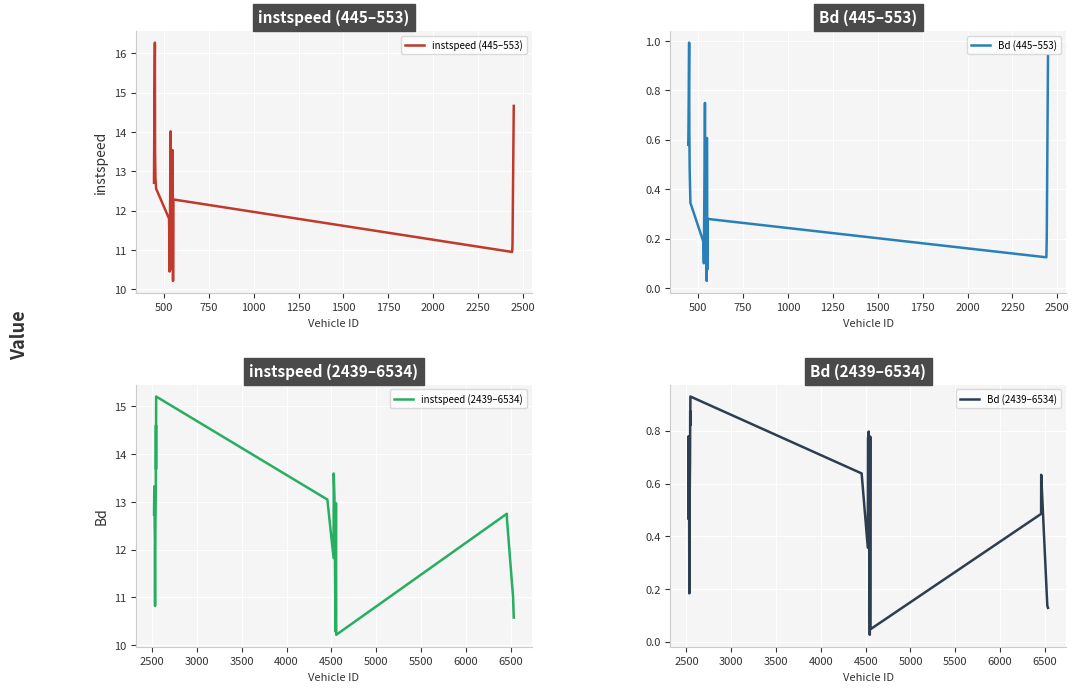

True or false: Bd (2439–6534) has more than 1 interior local peaks.

True